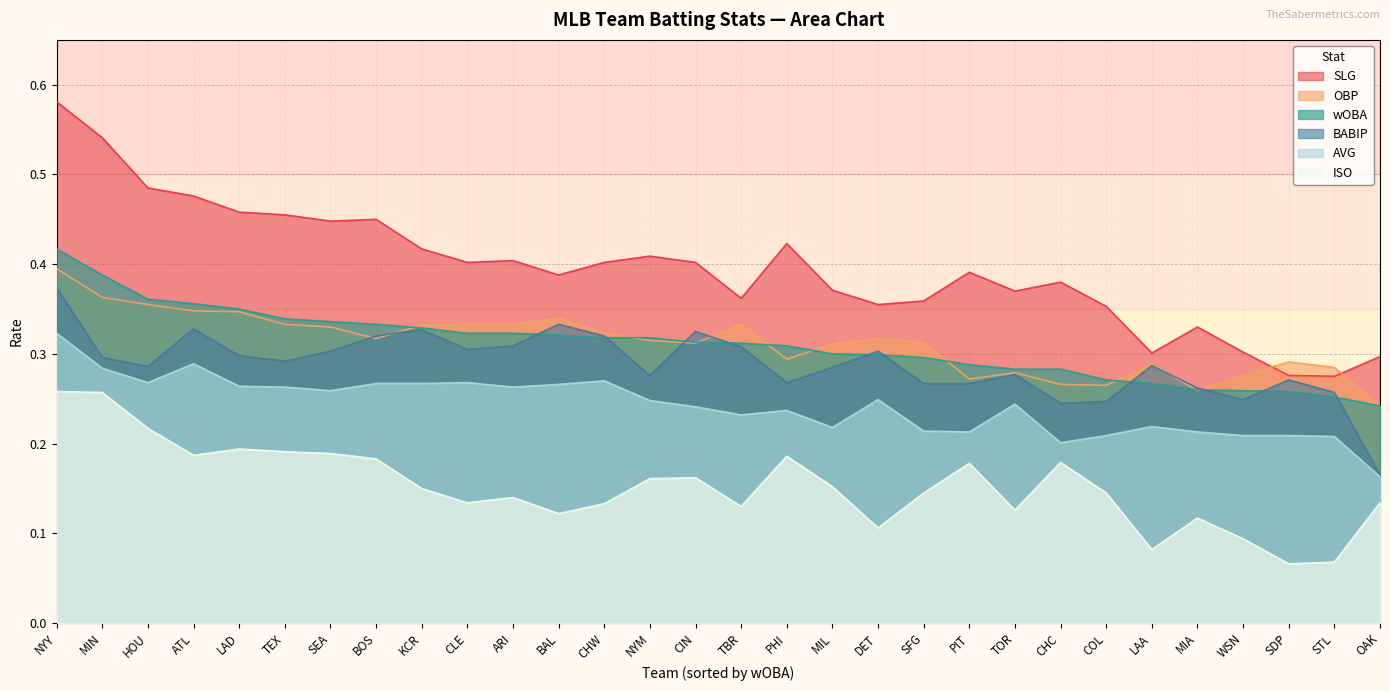

Count the BABIP values in the range 0 to 1.

30